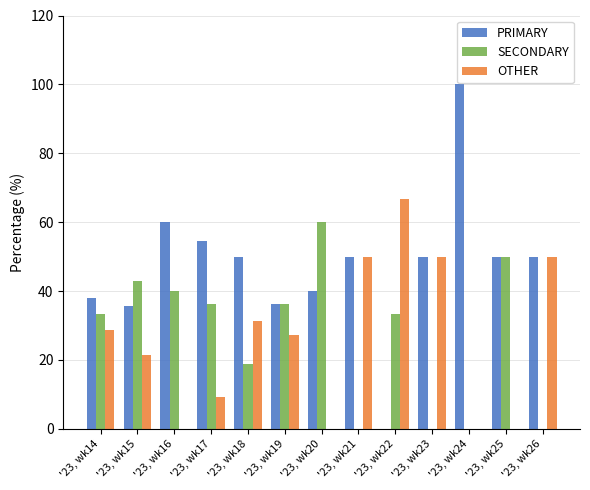

Which series has the largest total across all categories?

PRIMARY